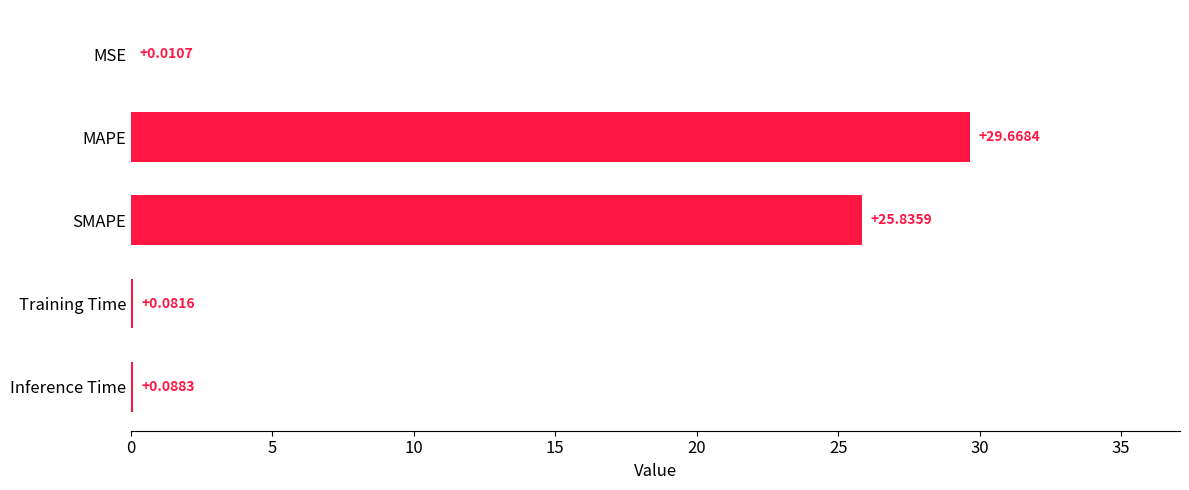

What is the greatest value displayed?

29.7